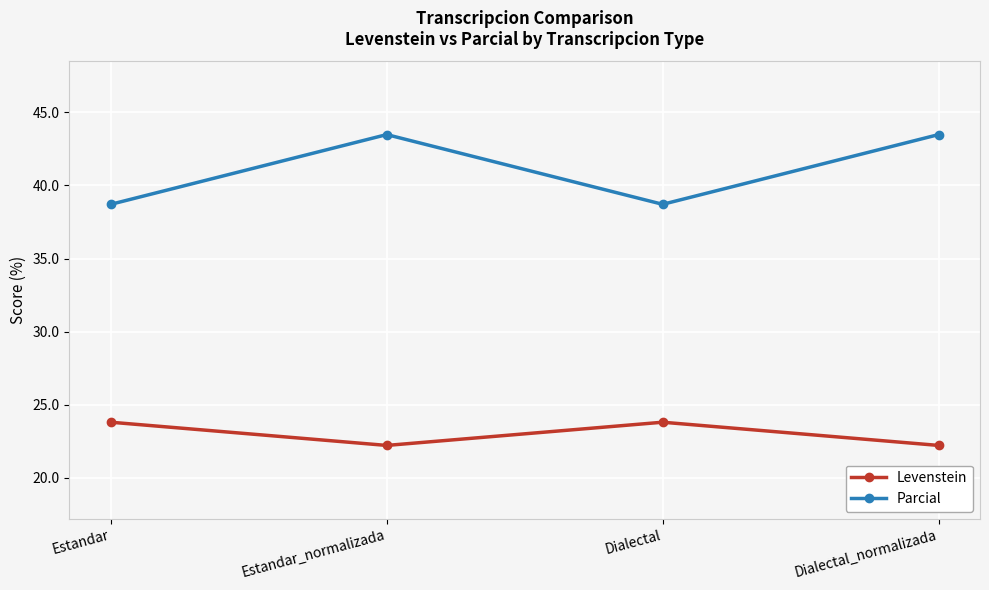

True or false: Parcial and Levenstein intersect in this chart.

False